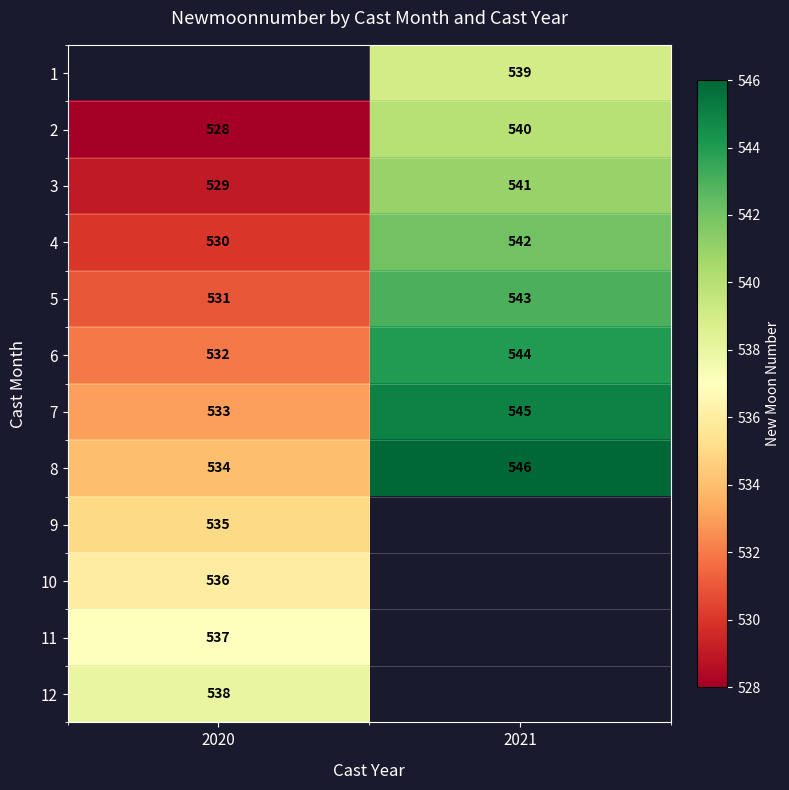

List the labels in order of 4 value, largest first.

2021, 2020